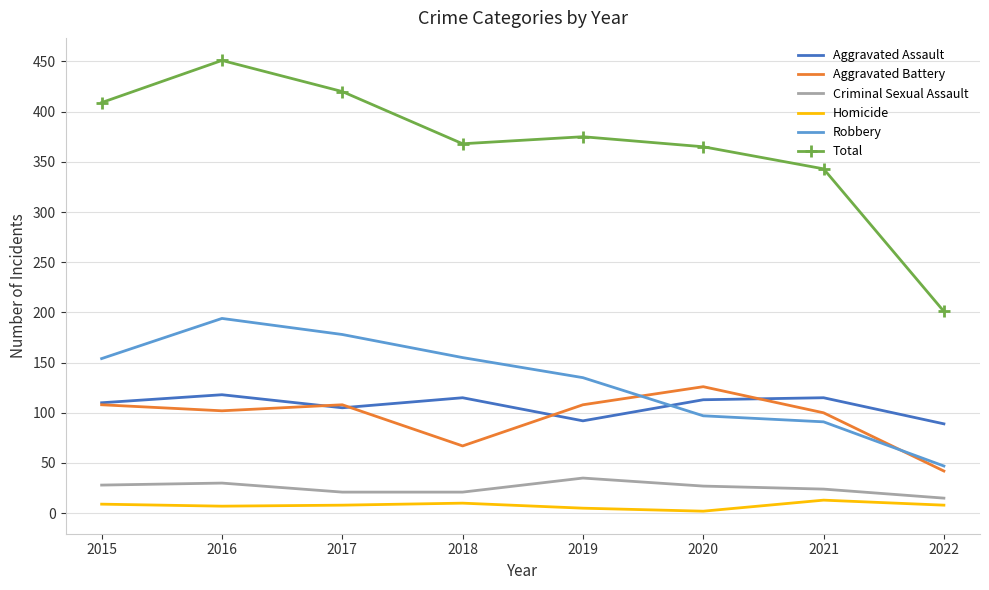

What is the lowest value of the Robbery series?

47